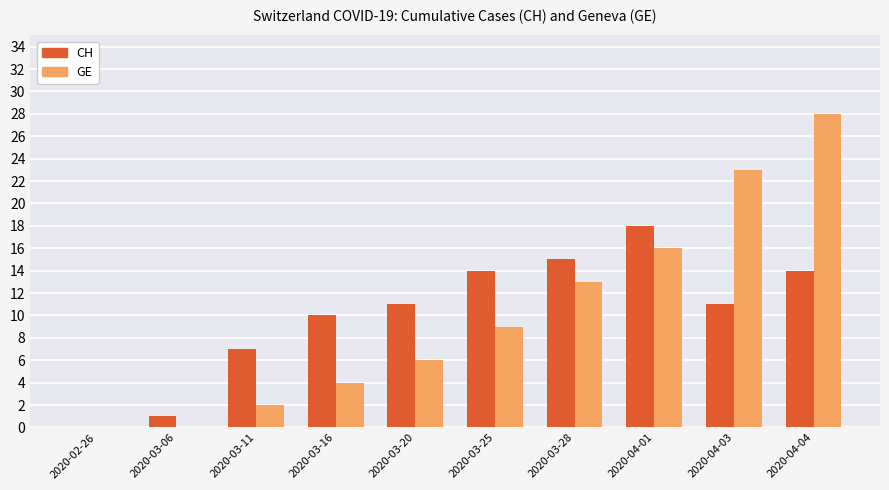

What is the difference between the GE values at 2020-03-20 and 2020-04-01?

10